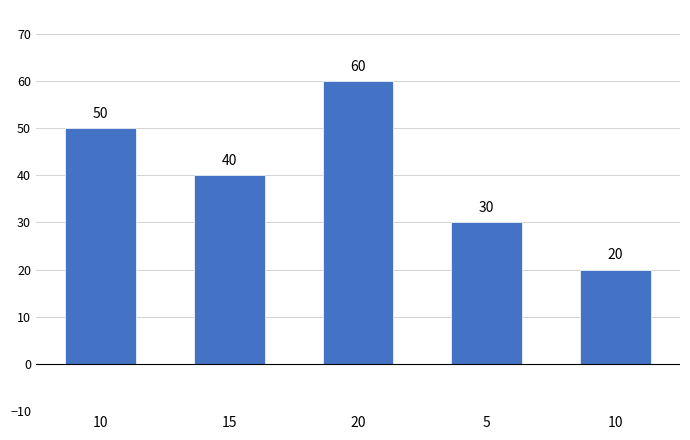

What is the change in value from 5 to 10?

-10